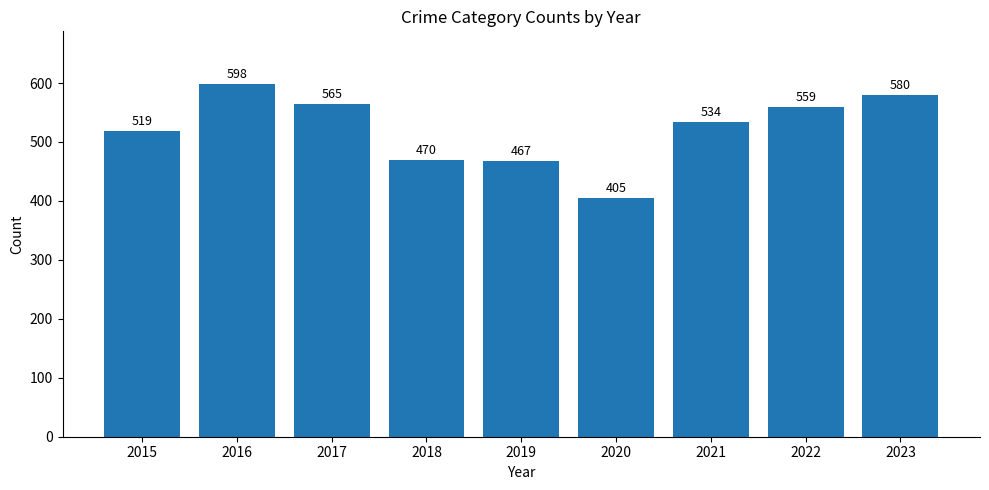

Where is the data nearest to the value 501?

2015